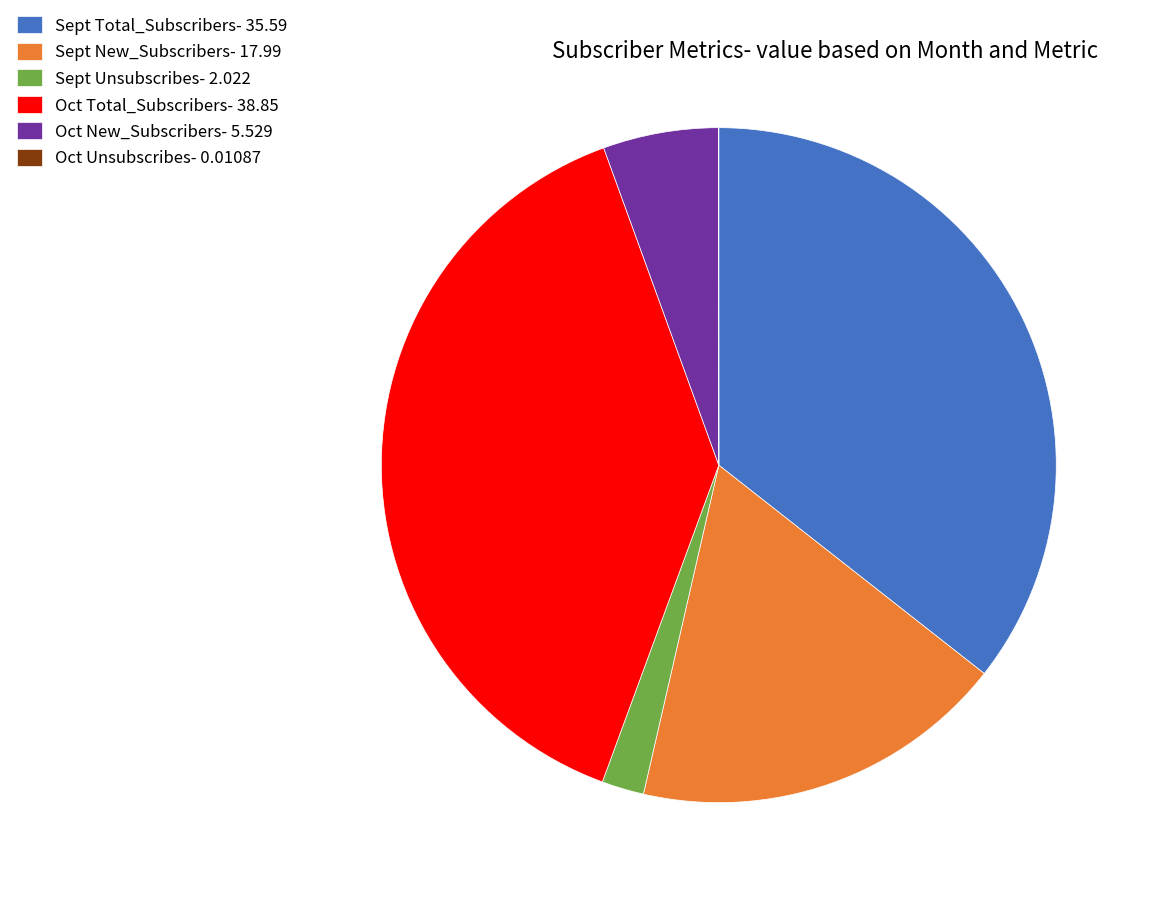

Between Sept Unsubscribes- 2.022 and Sept Total_Subscribers- 35.59, which is larger?

Sept Total_Subscribers- 35.59